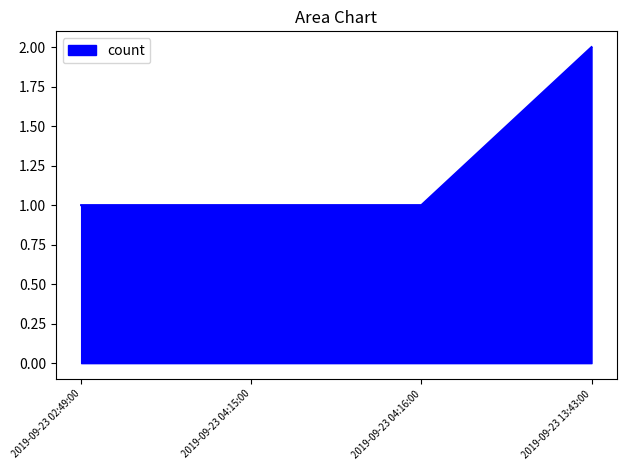

How many categories are shown in the chart?

4